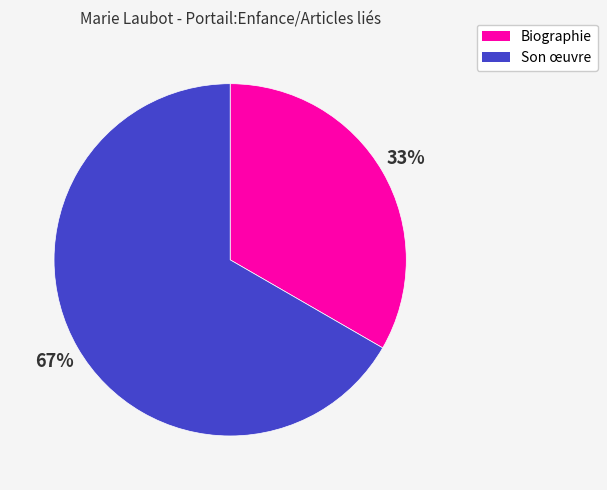

Do Son œuvre and Biographie together represent more than half of the pie?

Yes